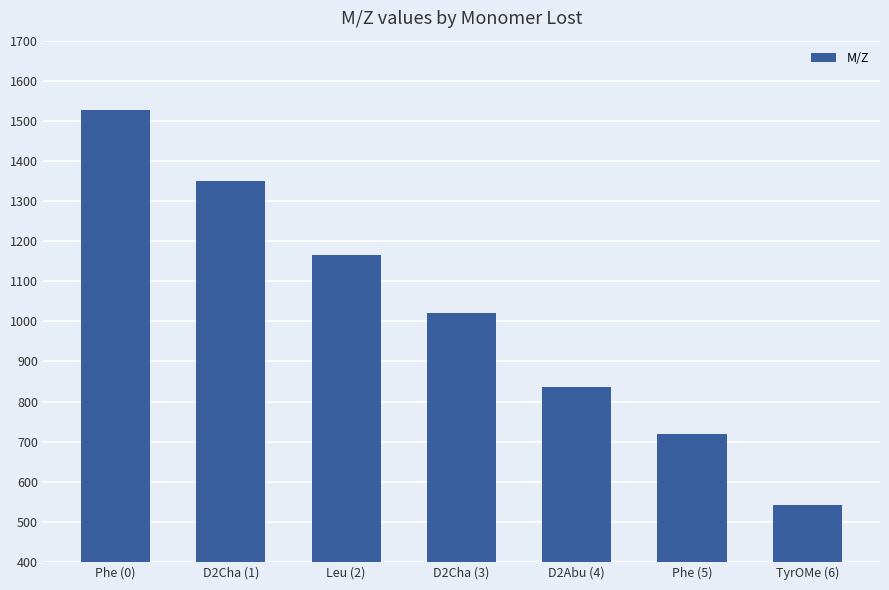

Which label corresponds to the smallest value in the chart?

TyrOMe (6)